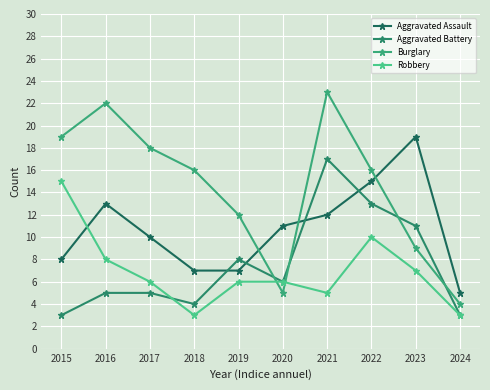

Which category has the lowest value across all series?

2015